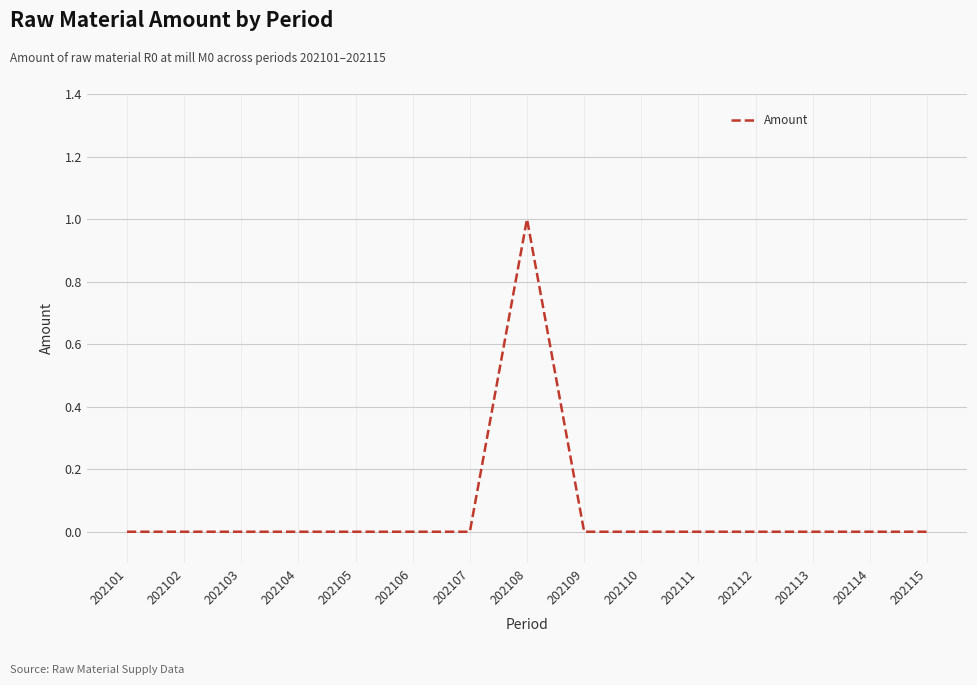

Does the chart display data point markers on the line(s)?

No